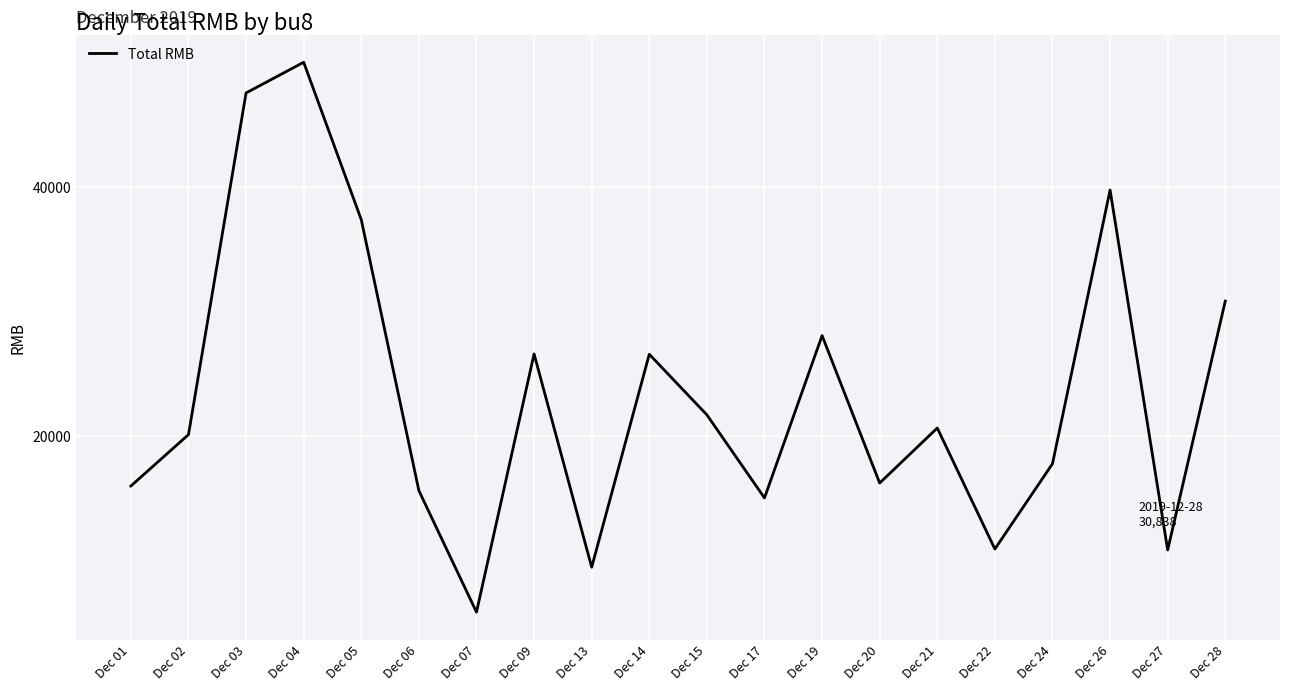

What is the difference between the values at Dec 19 and Dec 09?

1473